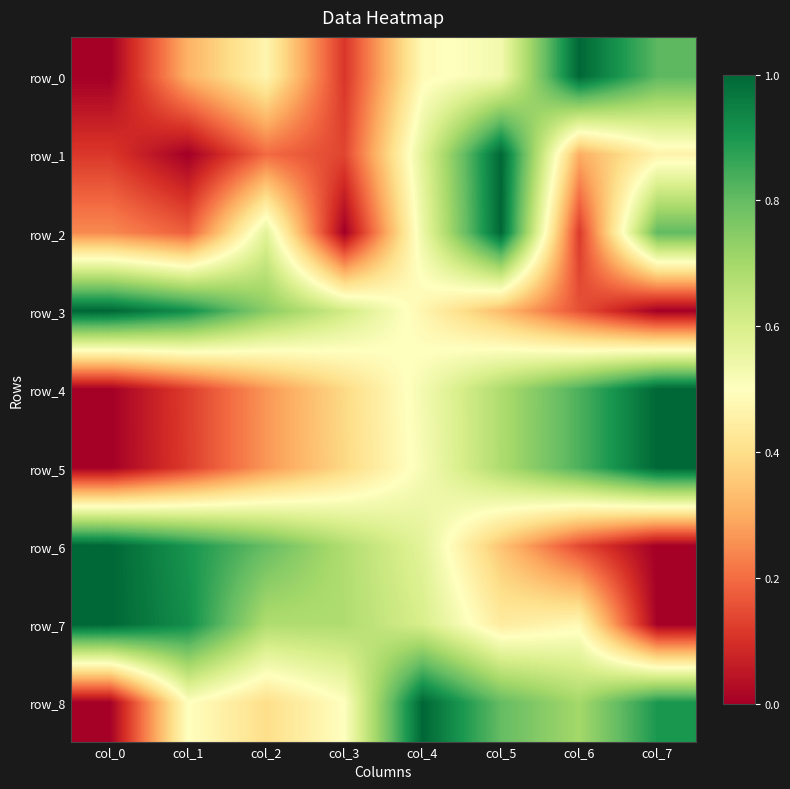

Reading left to right, what are all the values shown in this chart?

row_0: col_0=0.0	col_1=0.3	col_2=0.5	col_3=0.1	col_4=0.5	col_5=0.5	col_6=1.0	col_7=0.8
row_1: col_0=0.1	col_1=0.0	col_2=0.2	col_3=0.1	col_4=0.6	col_5=1.0	col_6=0.3	col_7=0.5
row_2: col_0=0.2	col_1=0.2	col_2=0.6	col_3=0.0	col_4=0.5	col_5=1.0	col_6=0.1	col_7=0.8
row_3: col_0=1.0	col_1=0.9	col_2=0.7	col_3=0.6	col_4=0.5	col_5=0.3	col_6=0.2	col_7=0.0
row_4: col_0=0.0	col_1=0.1	col_2=0.3	col_3=0.4	col_4=0.5	col_5=0.7	col_6=0.8	col_7=1.0
row_5: col_0=0.0	col_1=0.1	col_2=0.3	col_3=0.4	col_4=0.5	col_5=0.7	col_6=0.8	col_7=1.0
row_6: col_0=1.0	col_1=0.9	col_2=0.8	col_3=0.7	col_4=0.6	col_5=0.3	col_6=0.1	col_7=0.0
row_7: col_0=1.0	col_1=0.9	col_2=0.7	col_3=0.7	col_4=0.6	col_5=0.4	col_6=0.5	col_7=0.0
row_8: col_0=0.0	col_1=0.5	col_2=0.4	col_3=0.5	col_4=1.0	col_5=0.8	col_6=0.7	col_7=0.9